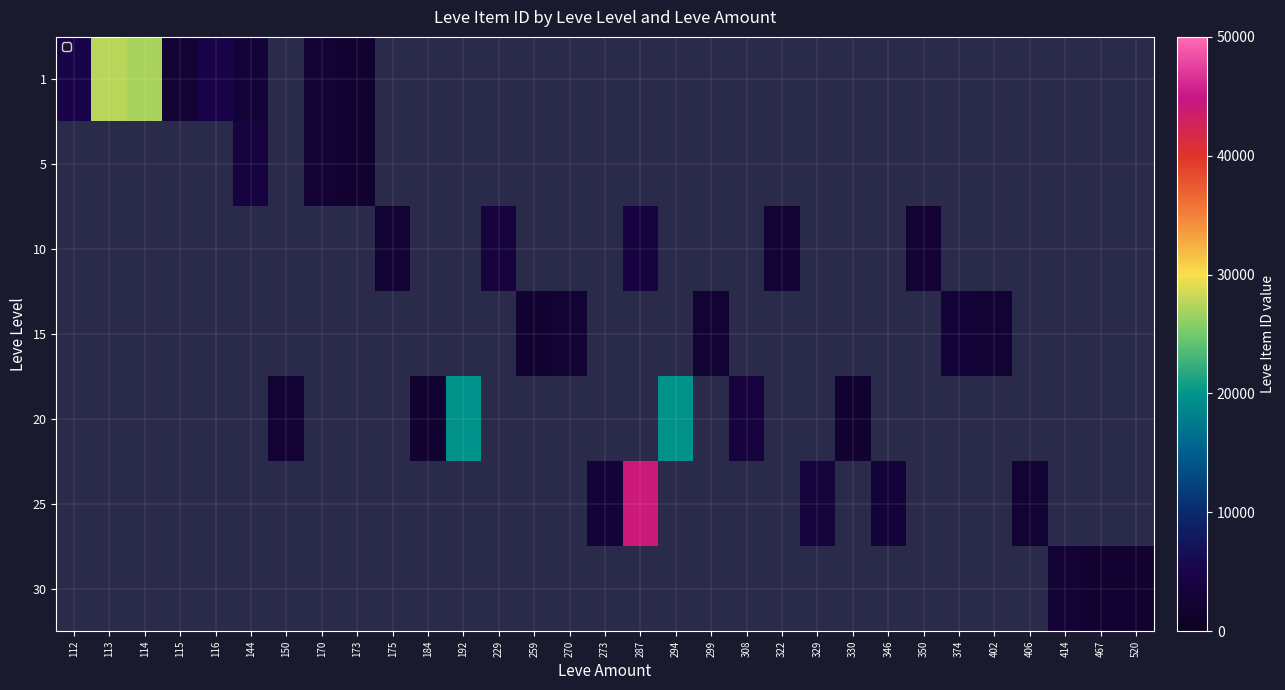

How many series are shown in this chart?

7